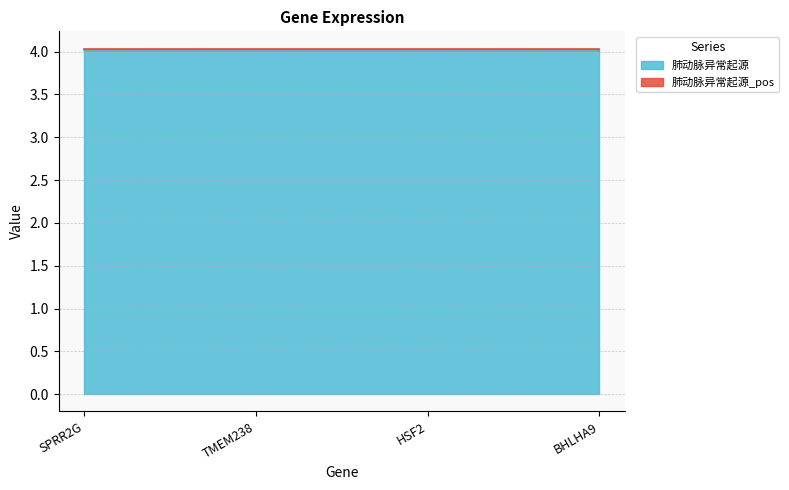

Which series changed the most between SPRR2G and HSF2?

肺动脉异常起源